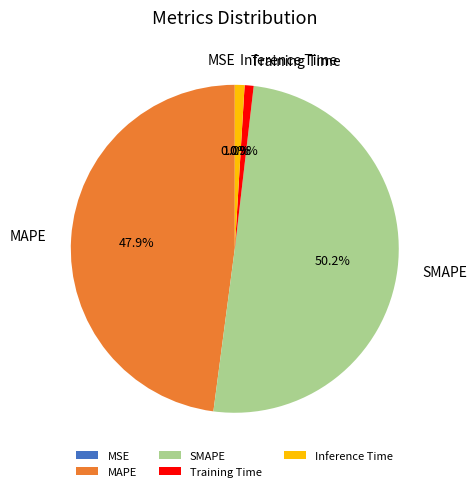

Which has a higher value, Training Time or MAPE?

MAPE